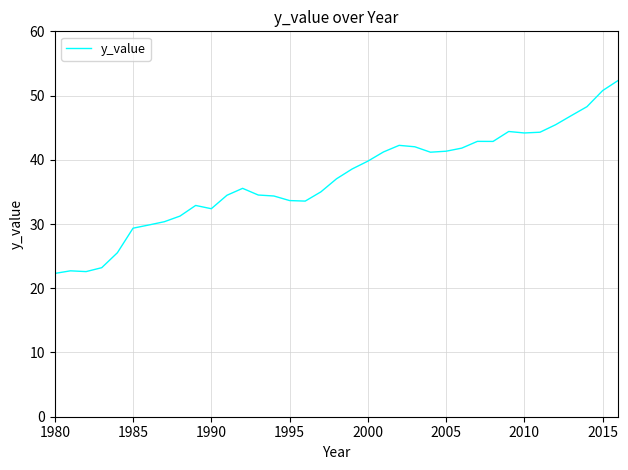

Count the number of data series in this chart.

1